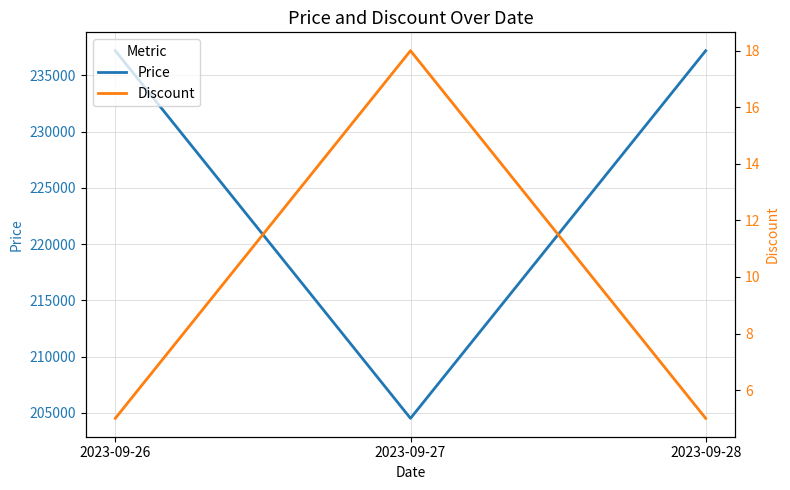

What is the value of the Discount point at the 2nd from the left?

18